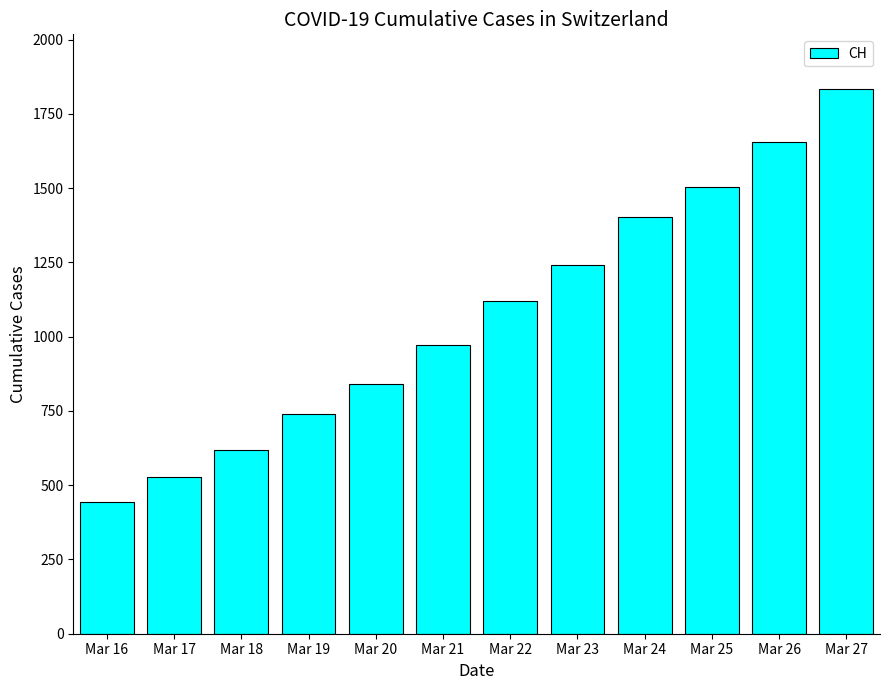

Is it true that the value at Mar 16 is 218?

False